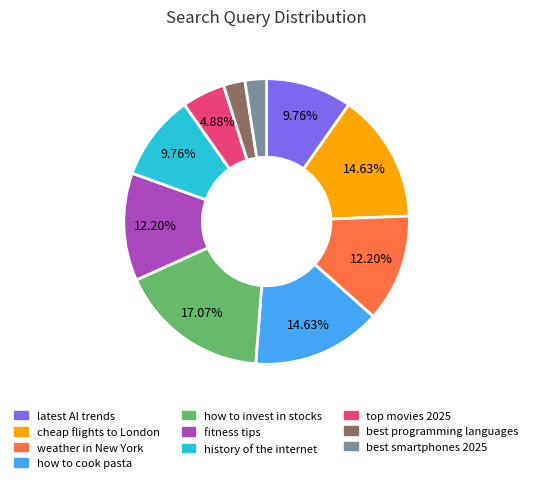

Combined, do latest AI trends and best smartphones 2025 account for over 50%?

No